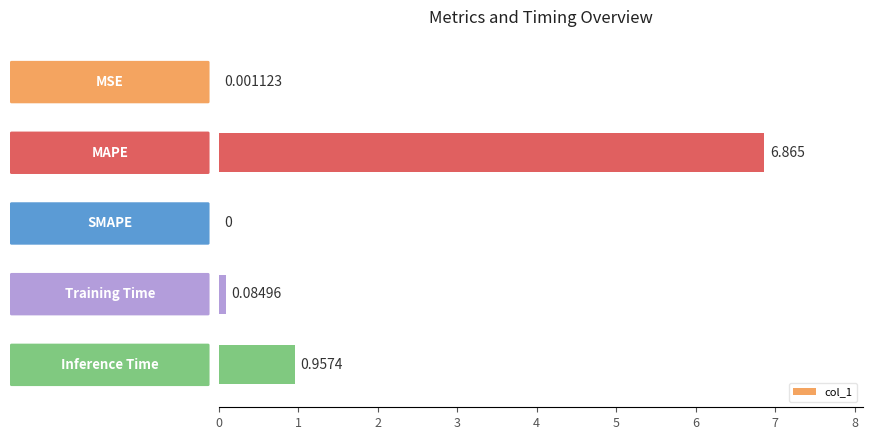

List the labels in order of value, largest first.

1, 4, 3, 0, 2